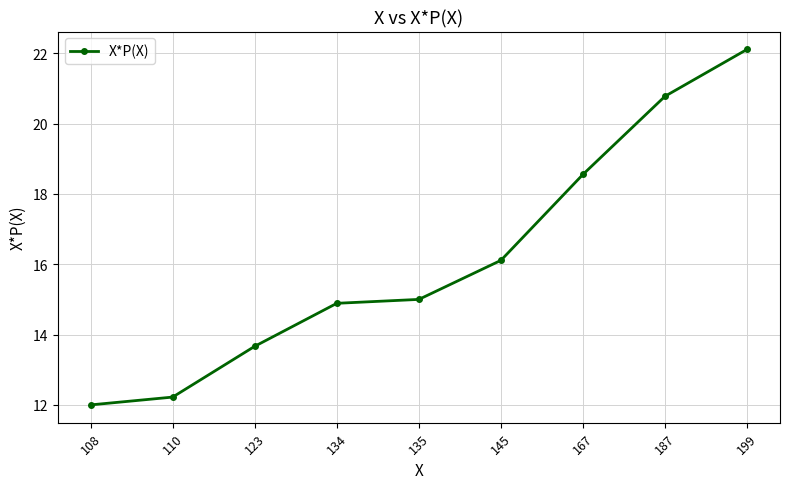

How many data points does each series have?

9